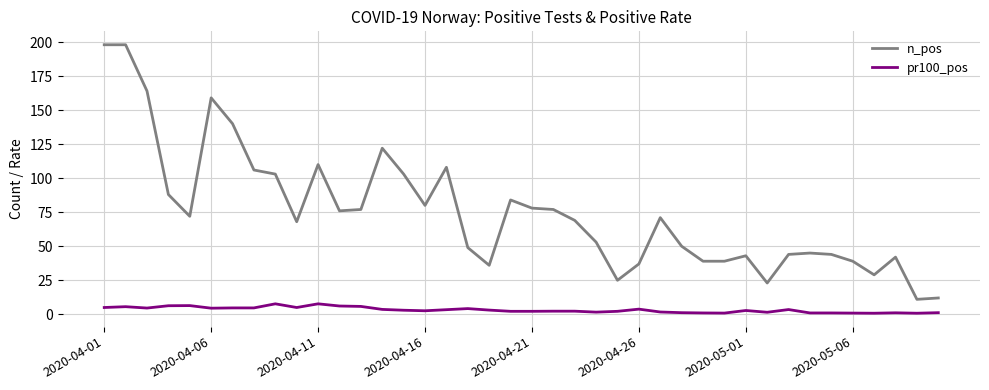

Which series has the largest total across all categories?

n_pos